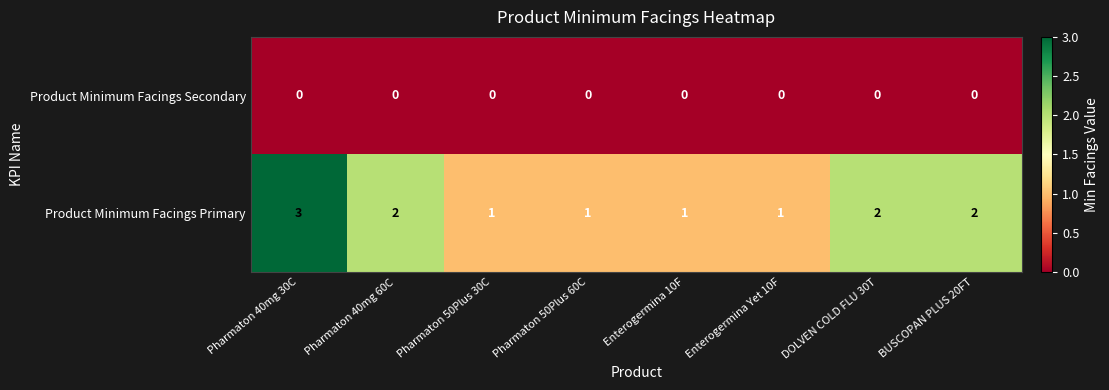

How many series are shown in this chart?

2